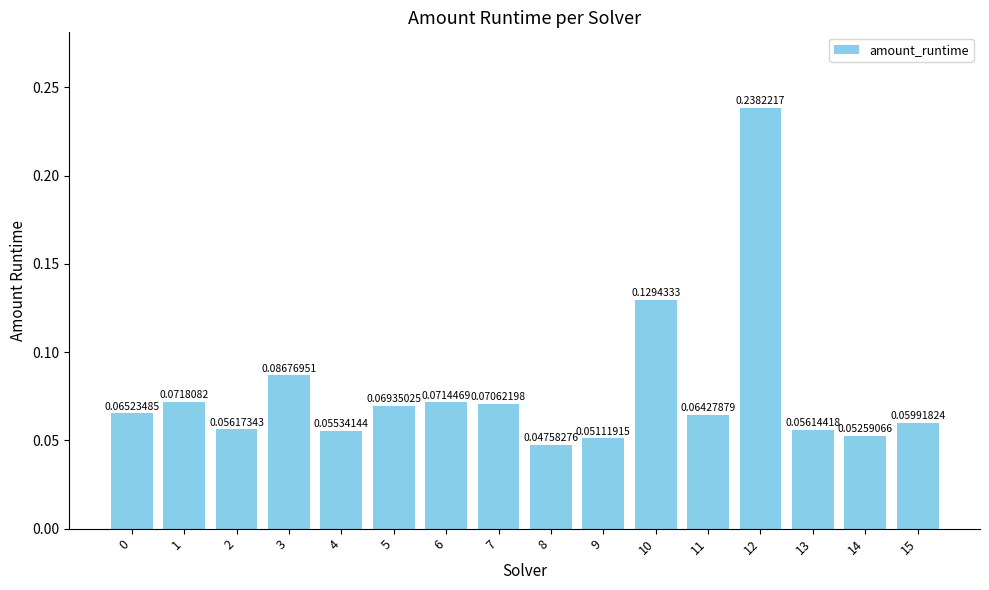

Between 9 and 4, which is larger?

4